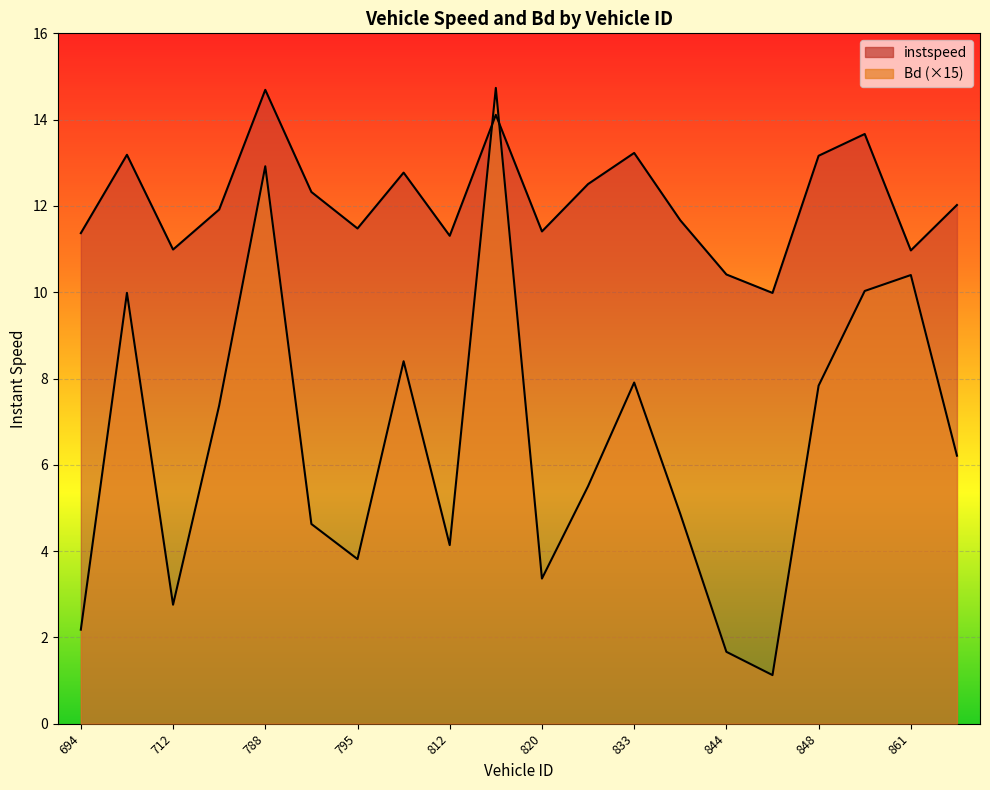

Between 854 and 842, which is larger?

854